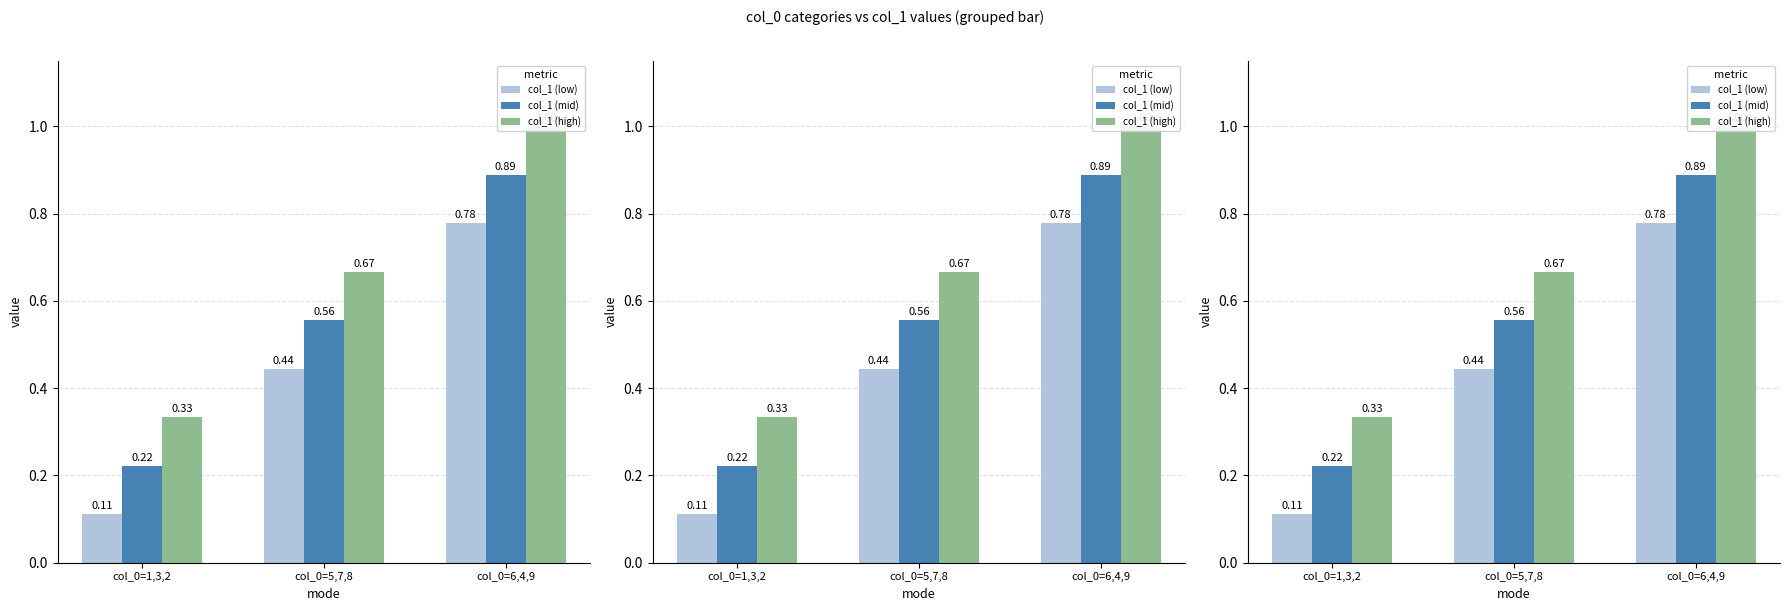

What is the difference between the maximum and second lowest values in the col_1 (mid) series?

0.3